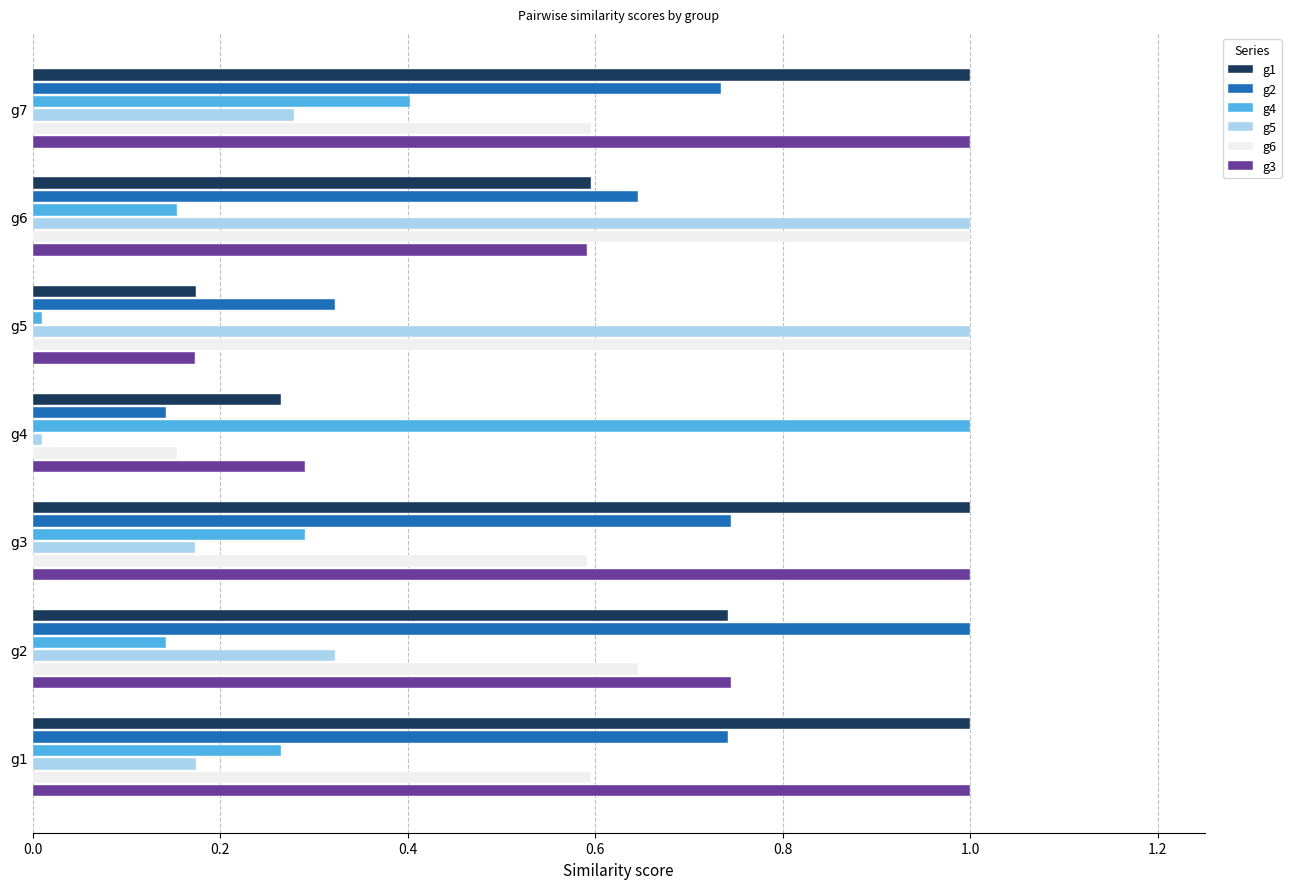

What are all the series names shown in the legend?

g1, g2, g4, g5, g6, g3